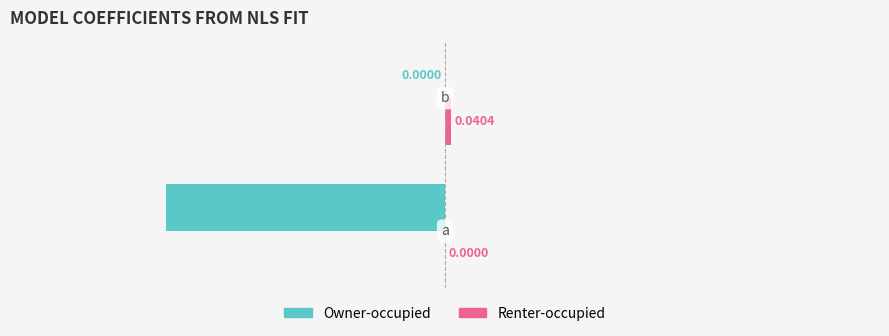

Count the number of data series in this chart.

2